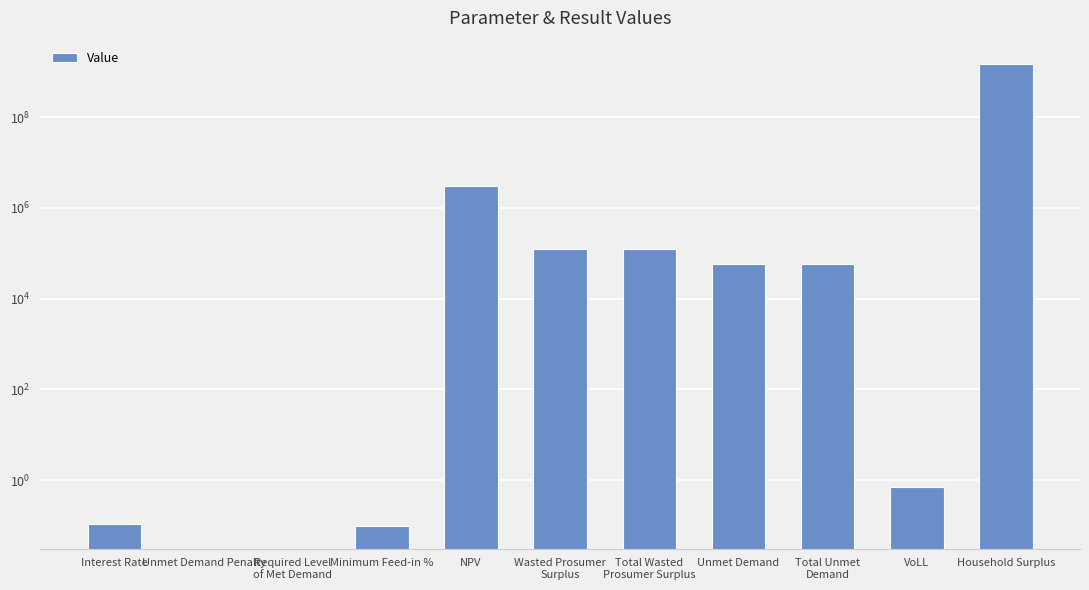

True or false: the data shows 0.0 at Required Level
of Met Demand.

True